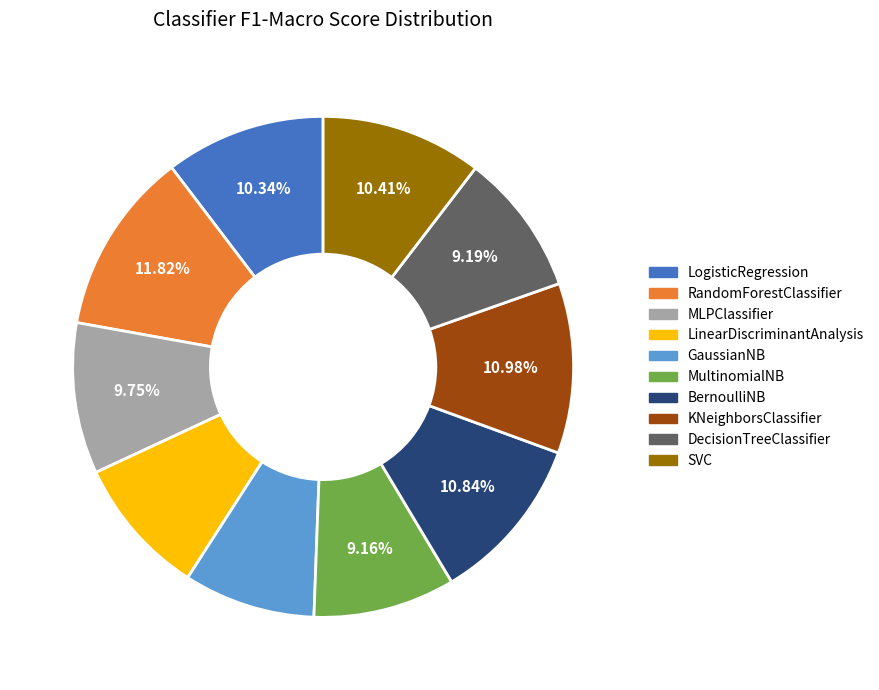

To the nearest percent, what percentage of the pie is SVC?

10%